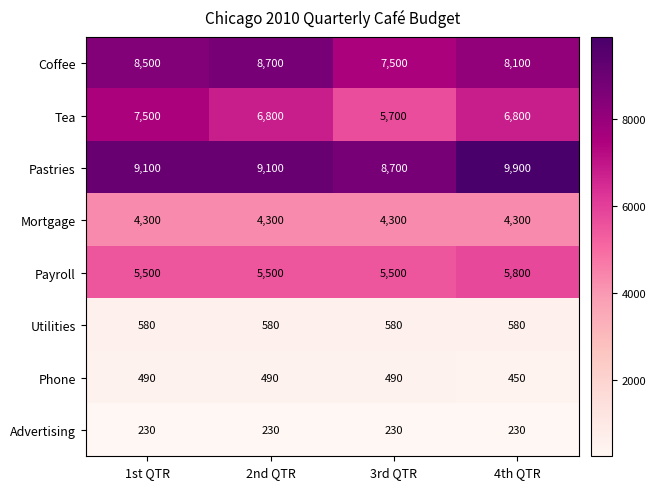

True or false: Mortgage has a value of 6026 at 4th QTR.

False